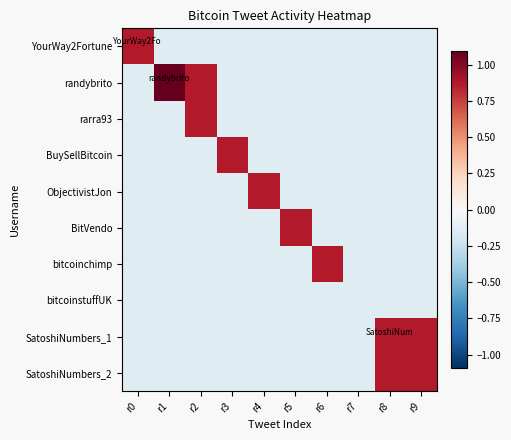

What is the maximum value shown in the chart?

1.9